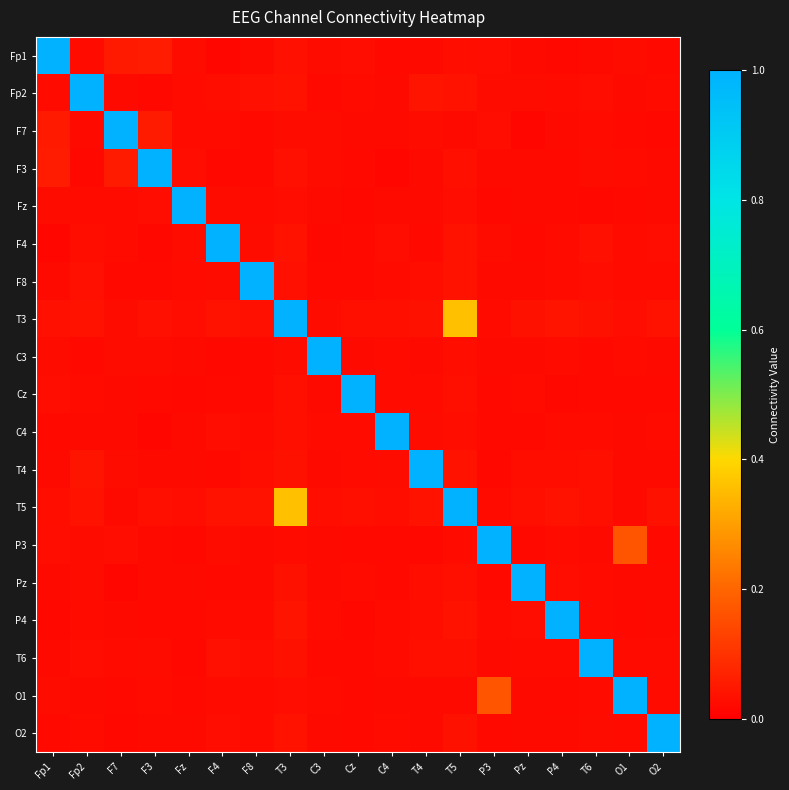

How many distinct data groups are displayed?

19